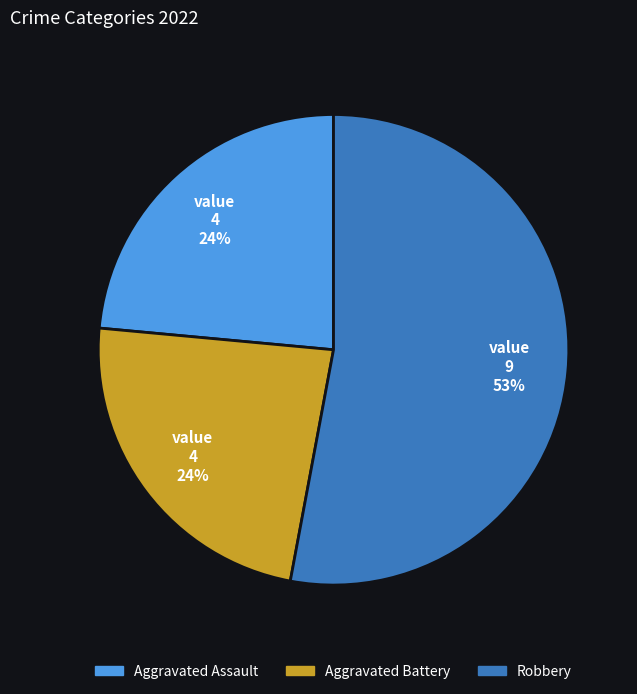

Is there any slice that represents more than half of the pie?

Yes